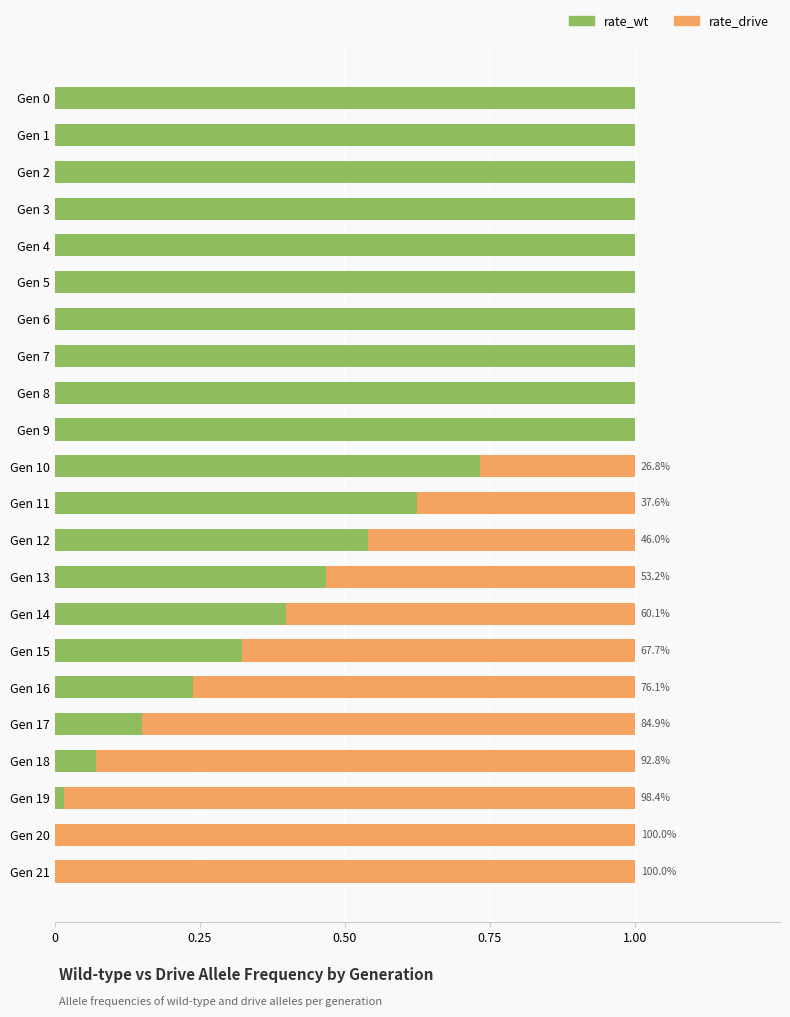

What is the sum of the rate_wt values at Gen 2 and Gen 0?

2.0